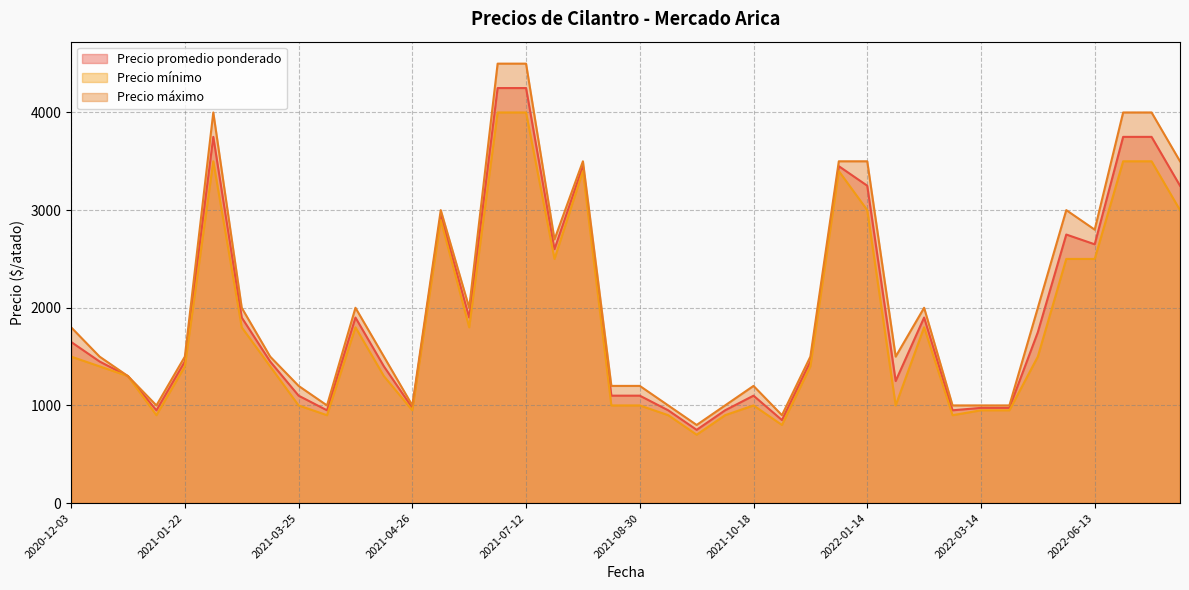

The value of Precio máximo at 2021-04-20 is 400. True or false?

False